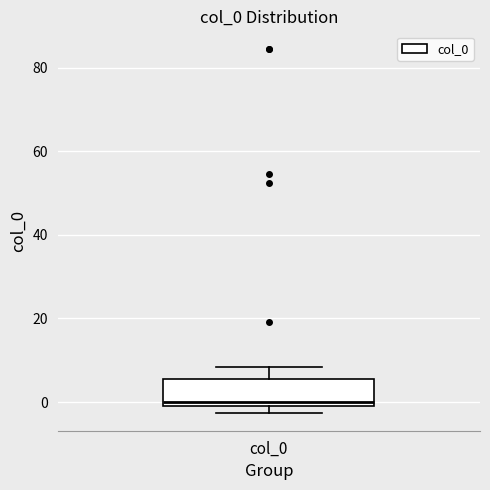

Read this box plot against the y-axis: the position of the median line, the range covered by the box, and the ends of both whiskers. The values are not printed on the chart, so give them approximately, as read against the axis.

median 0 (just above the box's lower edge), box 0 to 6, whiskers -2 to 8